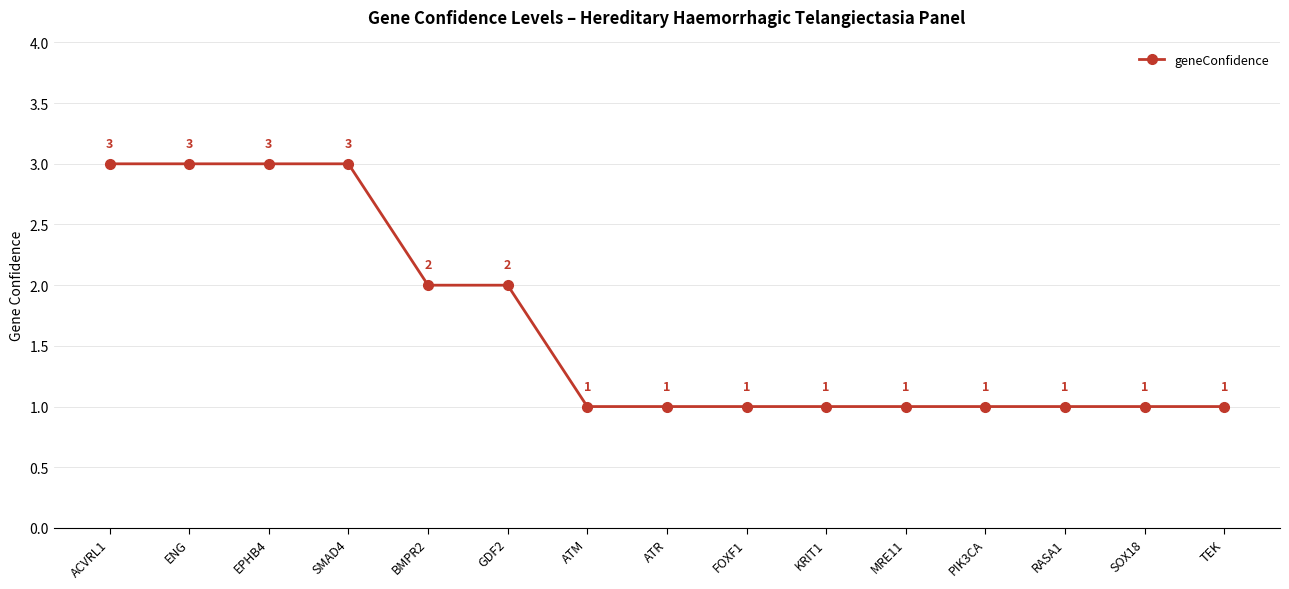

What is the approximate value at ACVRL1?

3